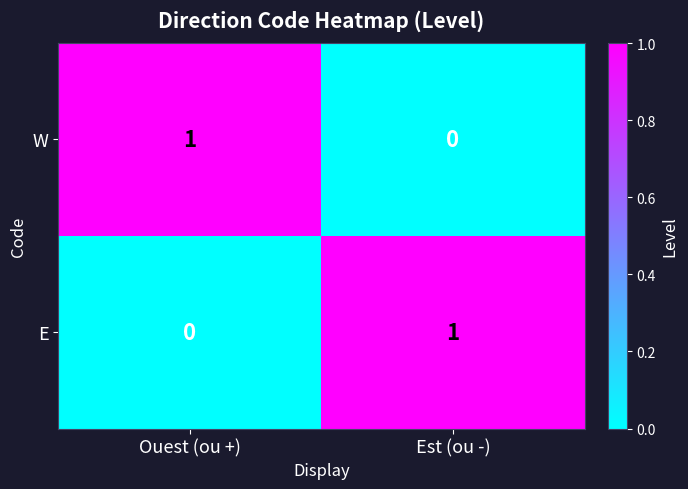

Rank the series at Ouest (ou +) from lowest to highest value.

E, W